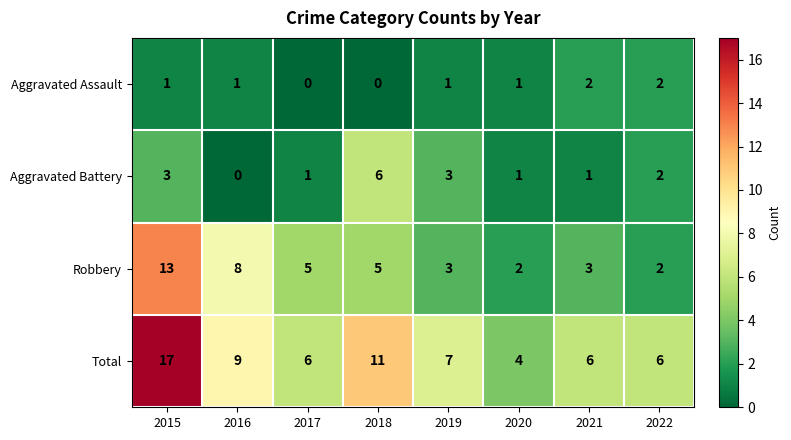

At which label does Robbery reach its peak?

2015